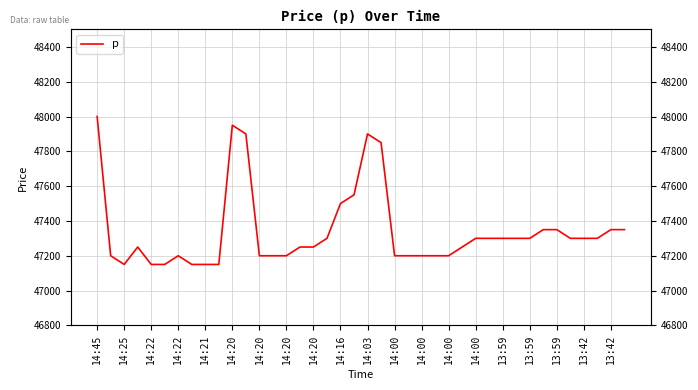

The value at 31 is 47300. True or false?

True